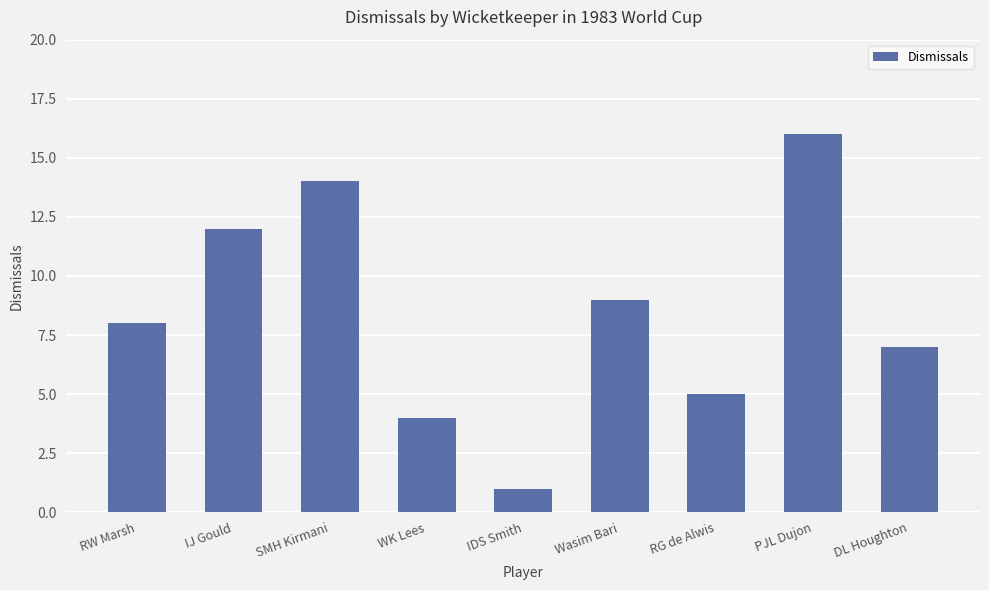

What is the change in value from WK Lees to DL Houghton?

+3